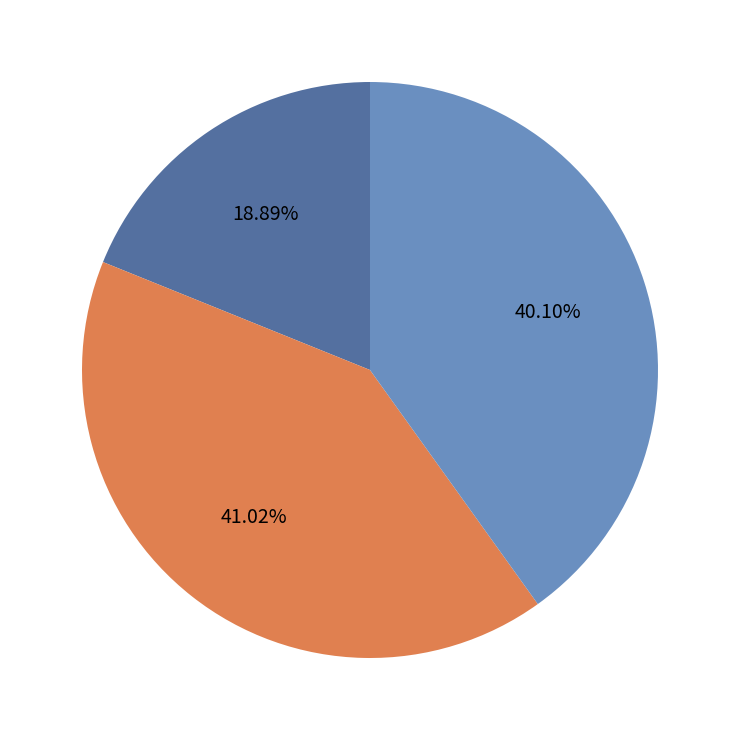

Does any single category account for the majority?

No